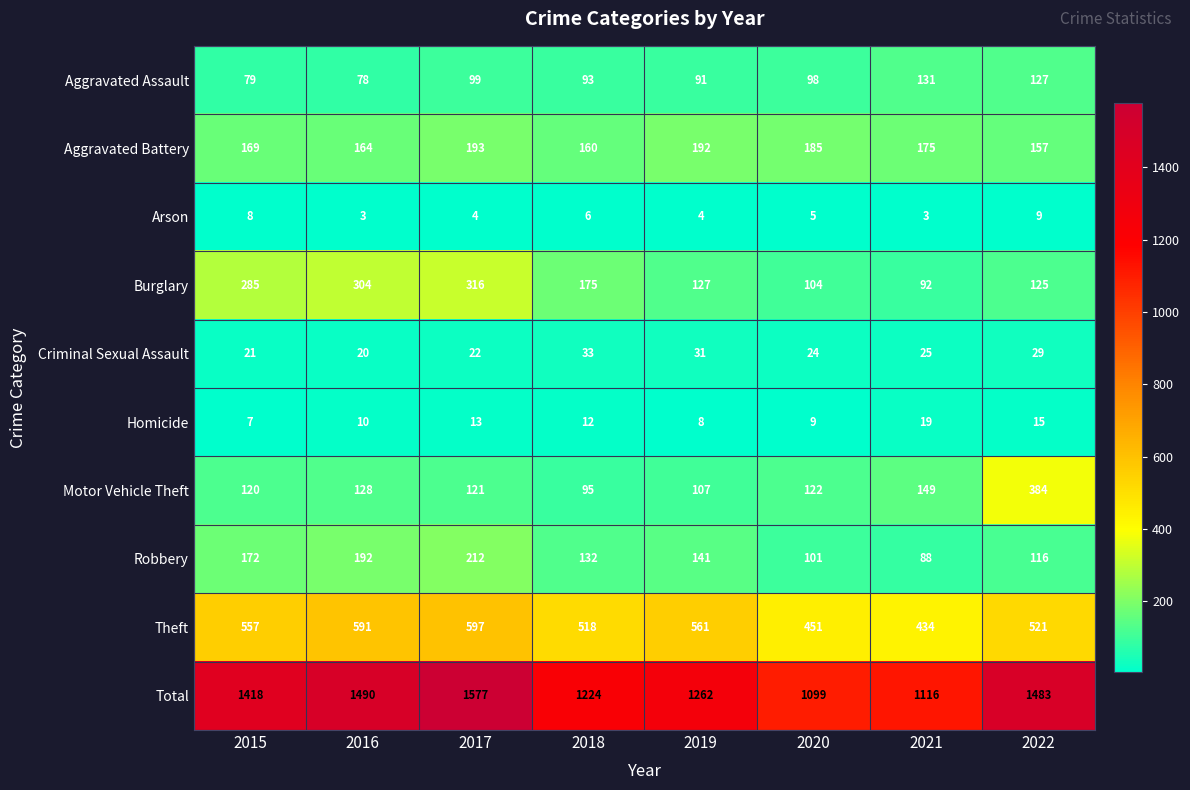

Where does the Aggravated Assault series first go above 98?

2017